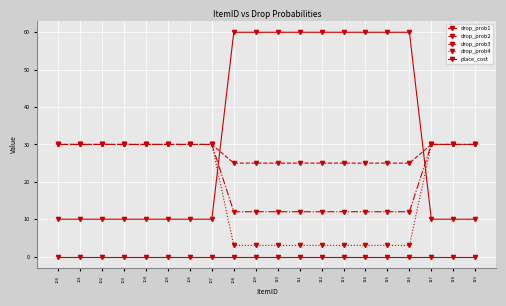

How many series are shown in this chart?

5